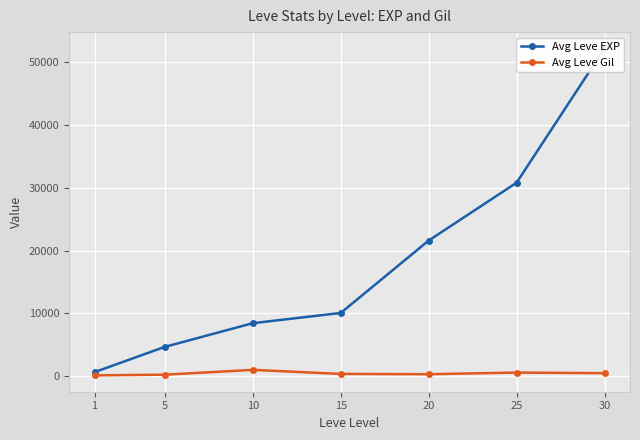

At which label does Avg Leve EXP first exceed 10060?

20